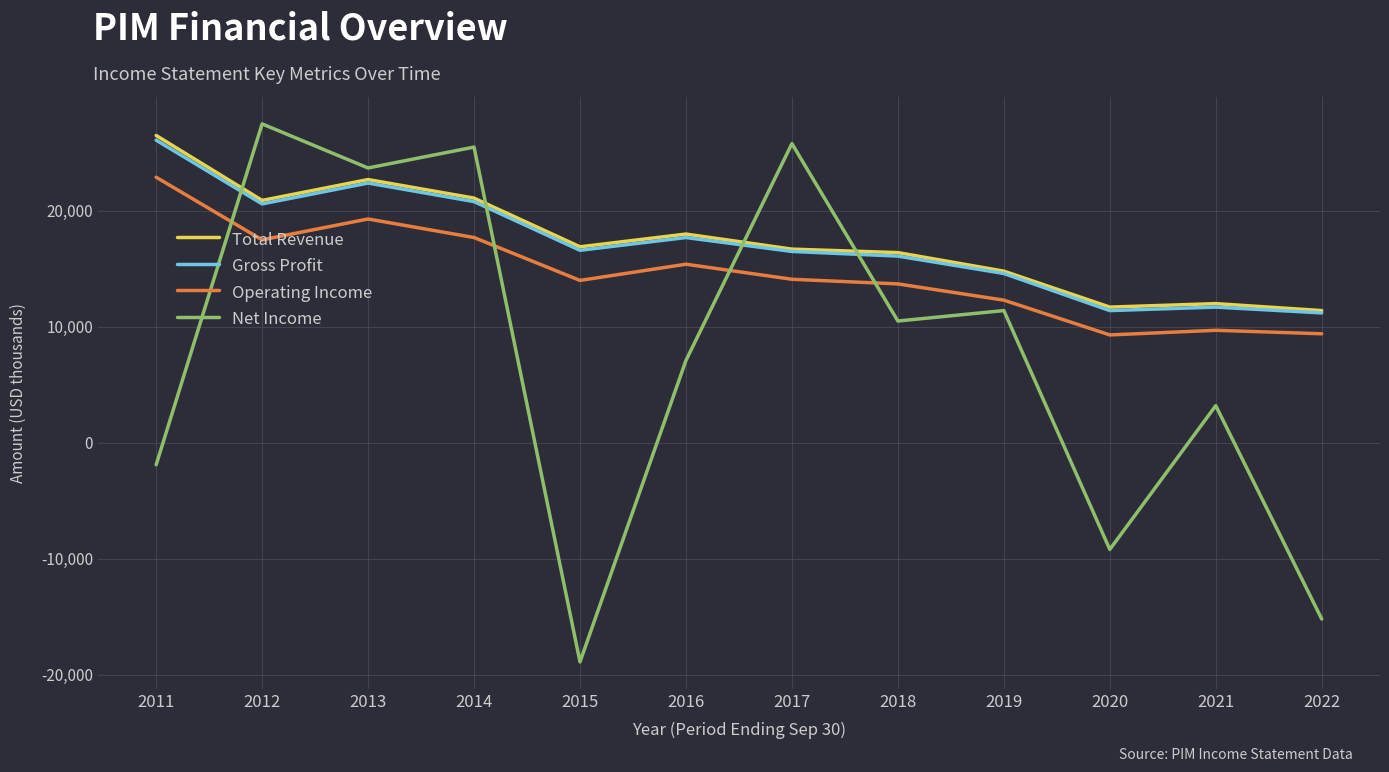

What is the total value across all series at 2021?

36600